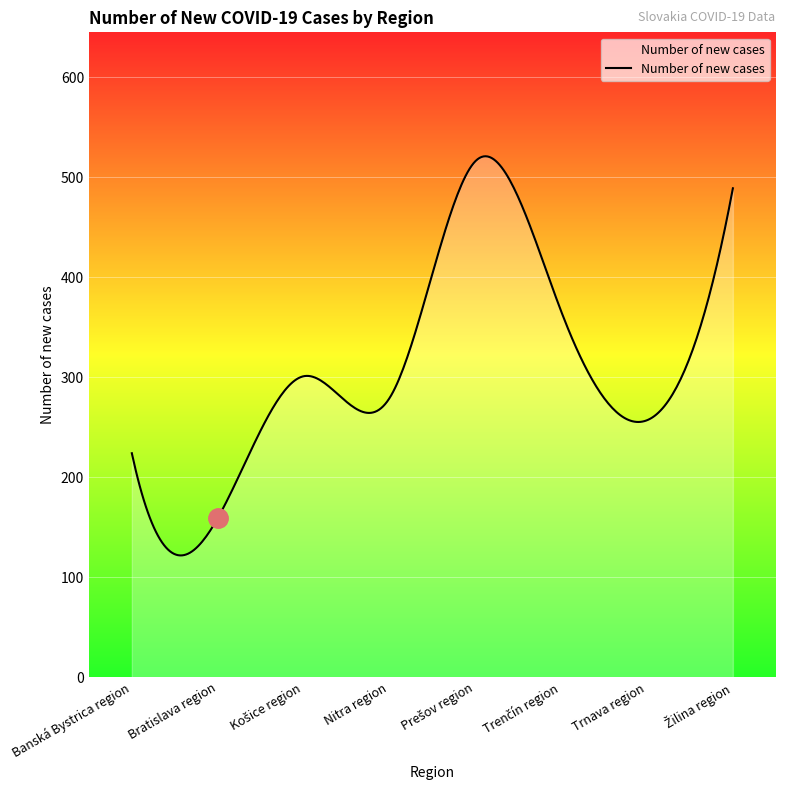

What is the minimum value shown in the chart?

121.8